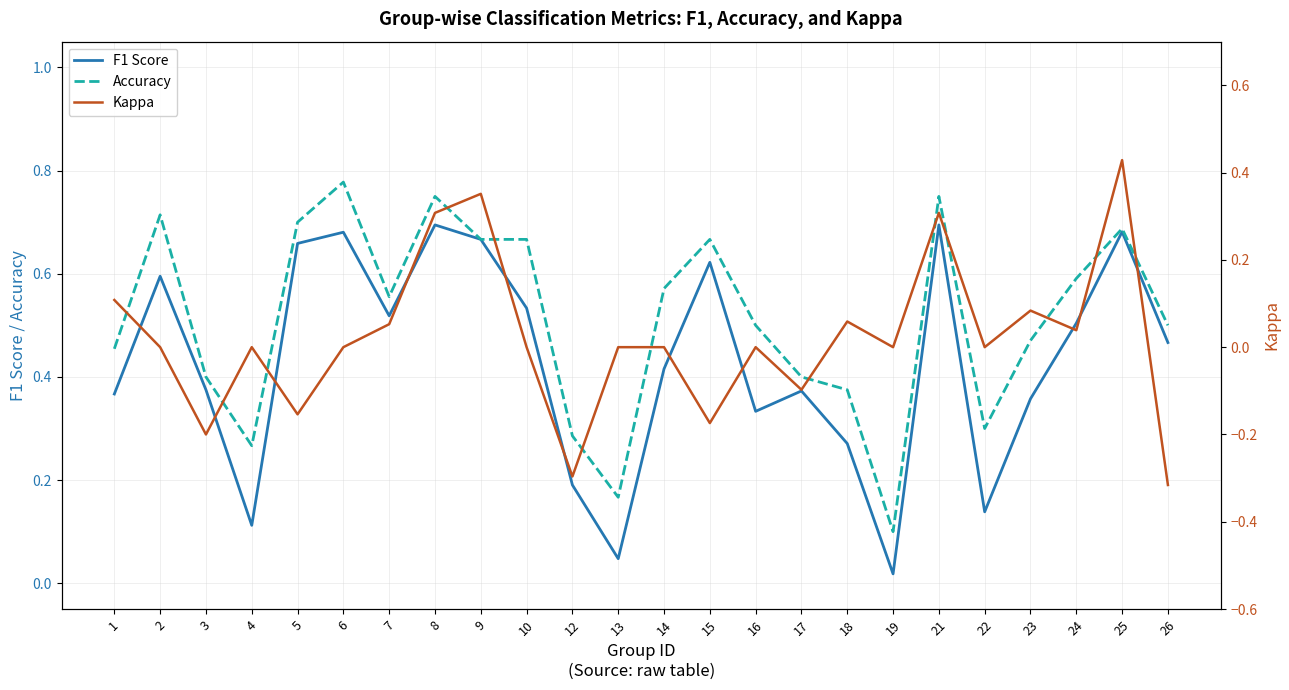

At how many categories does at least one series exceed 0?

24